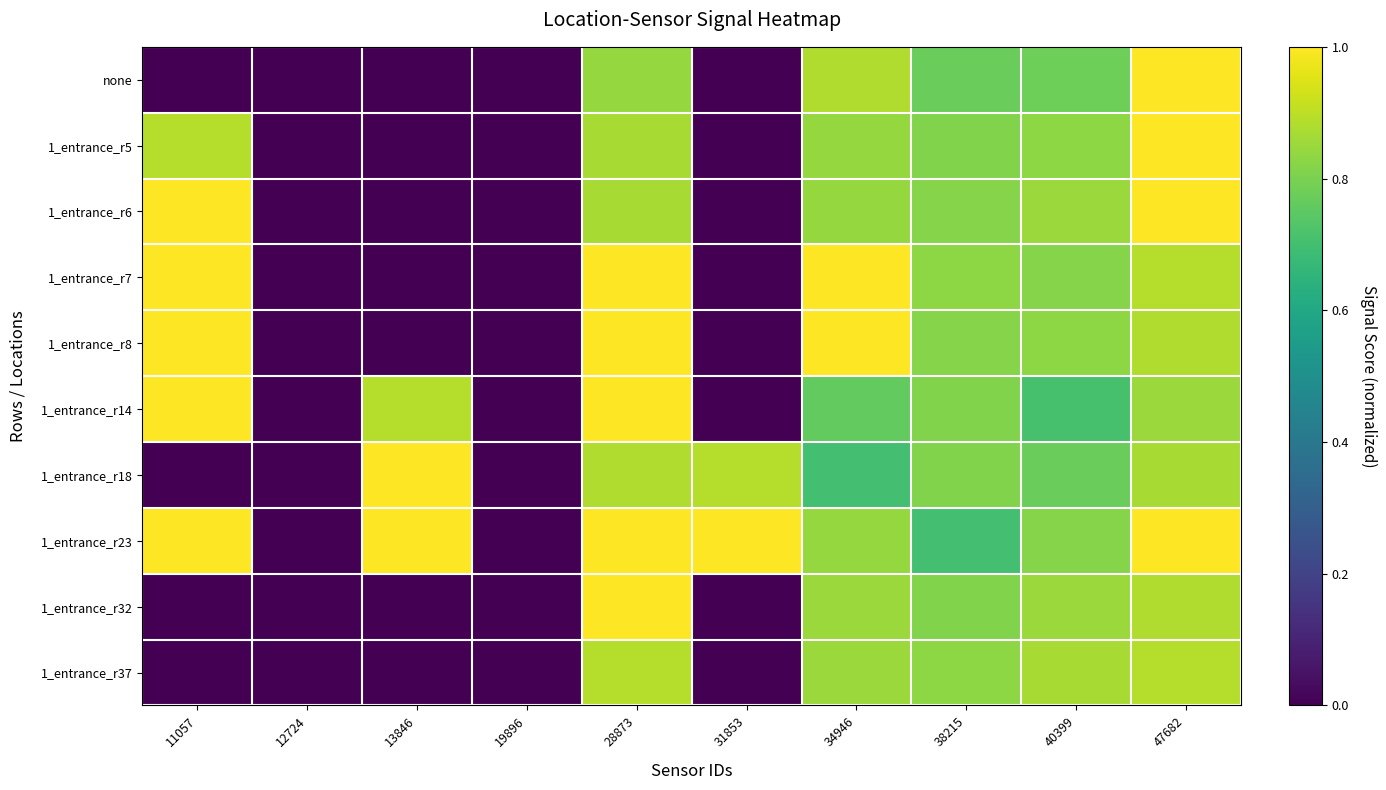

What is the total value across all series at 40399?

8.1